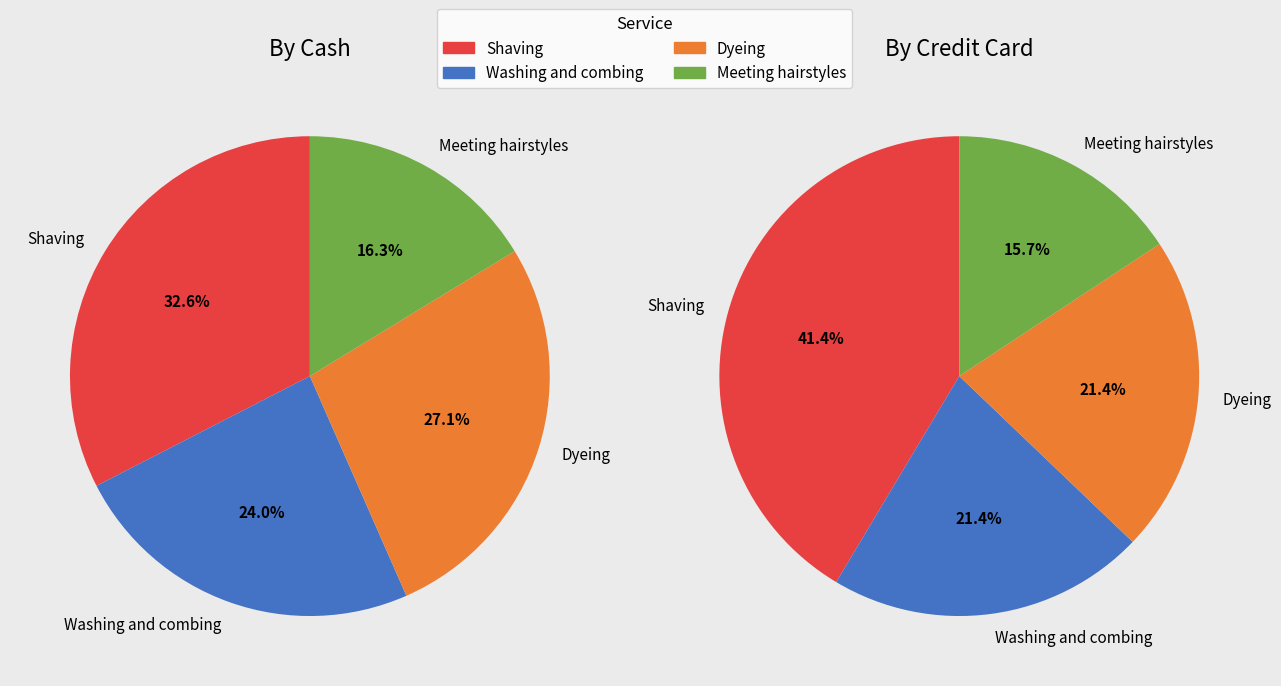

To the nearest percent, what is the difference between the Meeting hairstyles and Washing and combing slice percentages?

8%